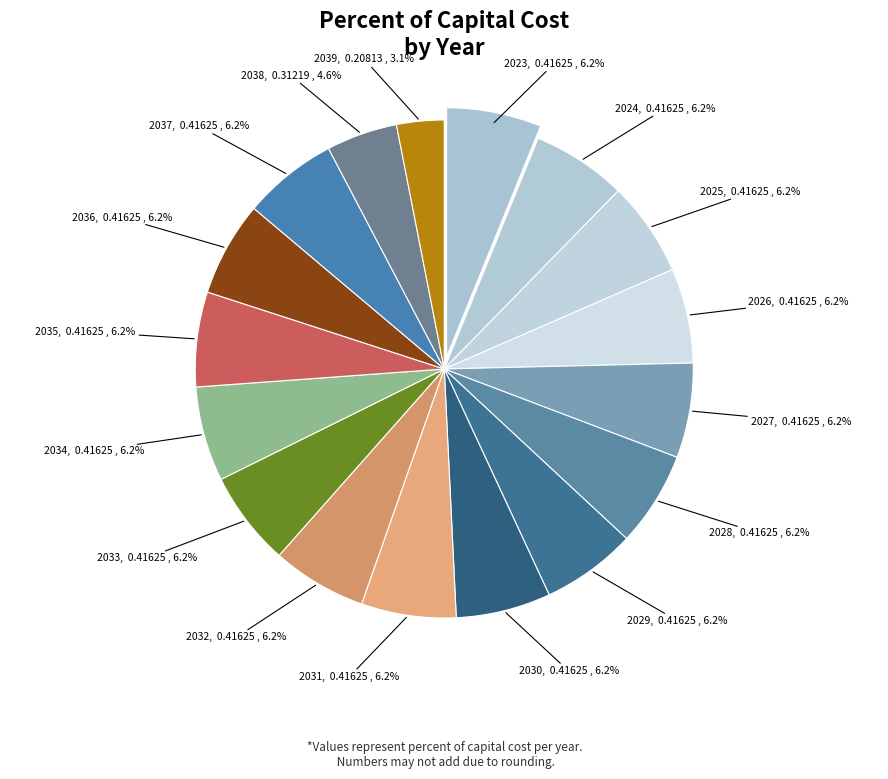

Between 2038 and 2037, which is larger?

2037